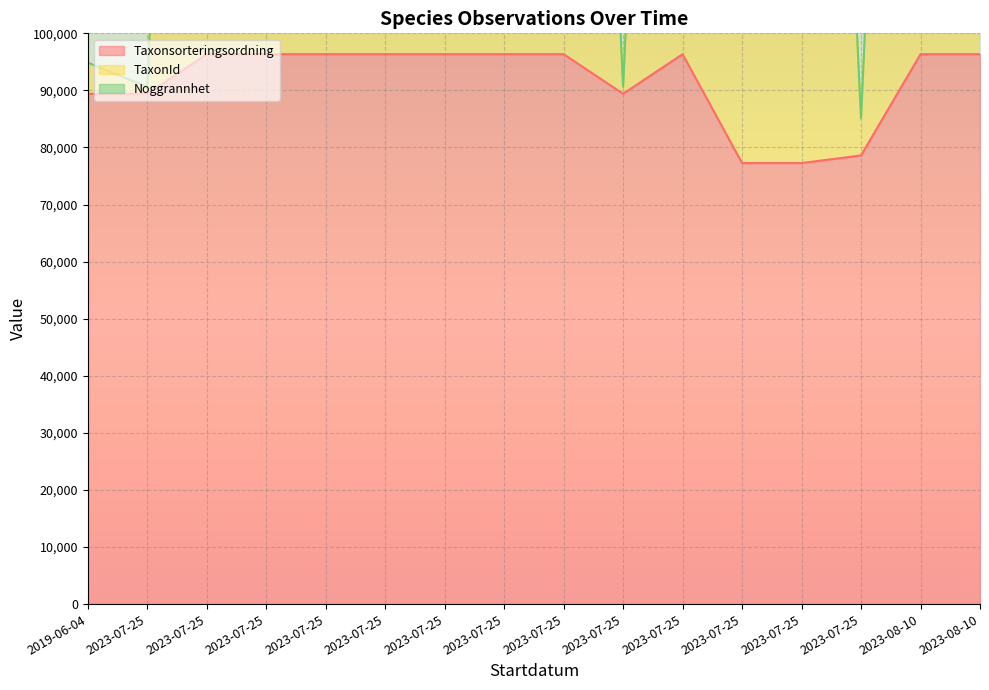

How many data points in Taxonsorteringsordning are less than 96348?

6